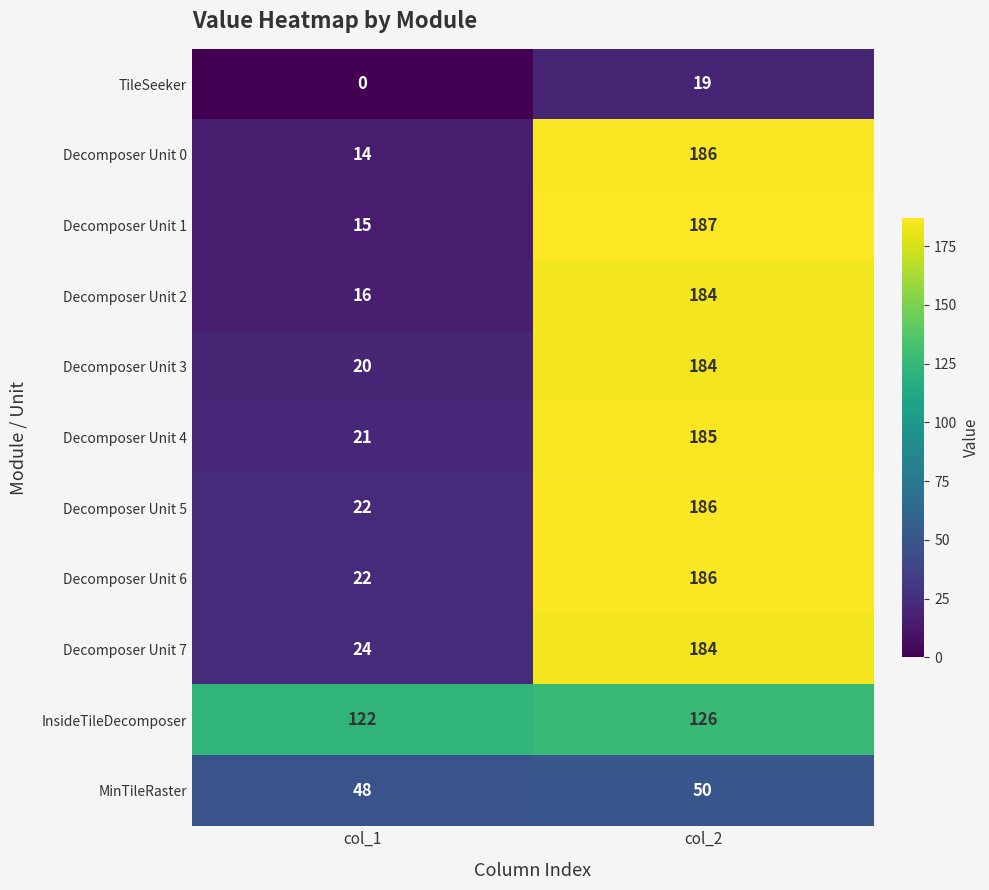

Which label corresponds to the largest value in the chart?

col_2